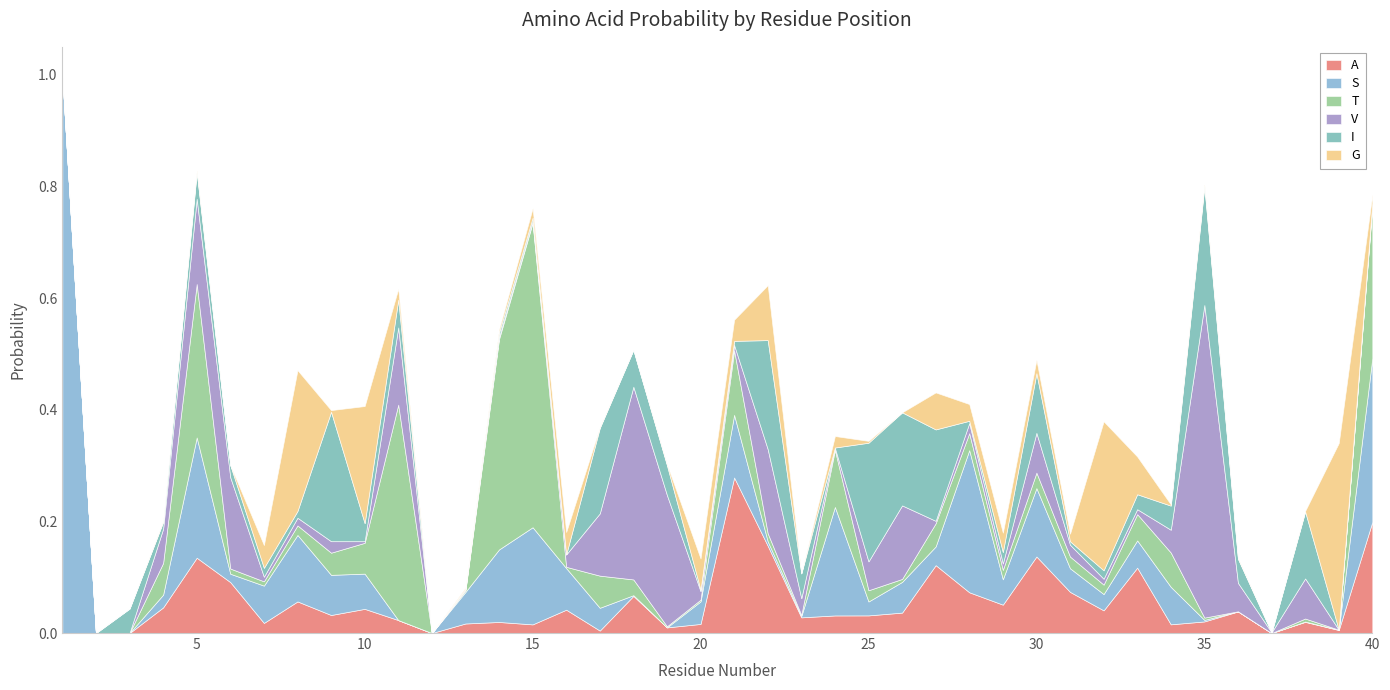

How many times do V and G cross each other?

14